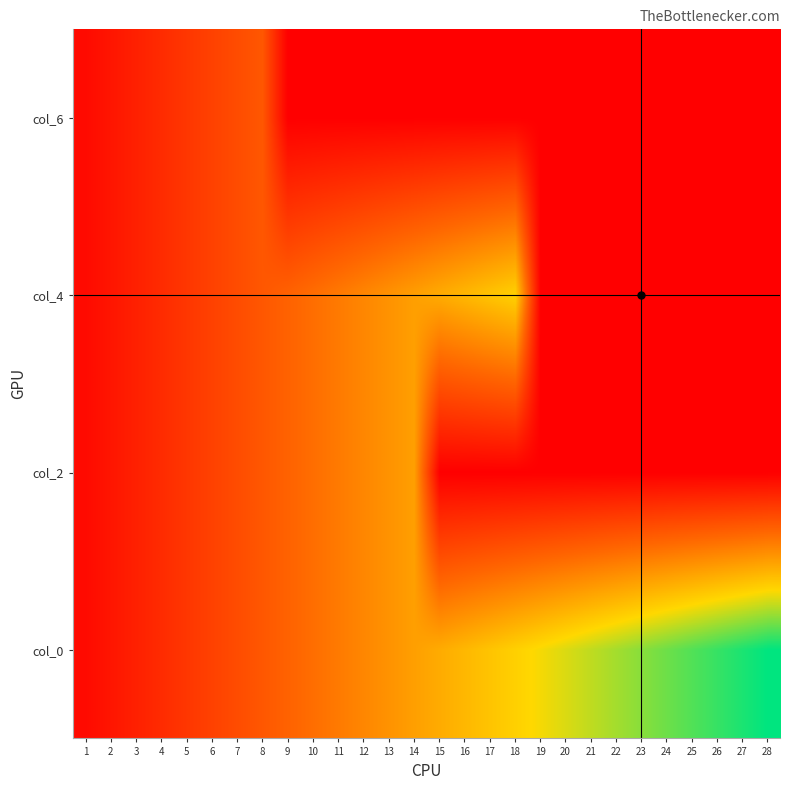

At 17, list the series in order from smallest to largest.

col_2, col_6, col_0, col_4